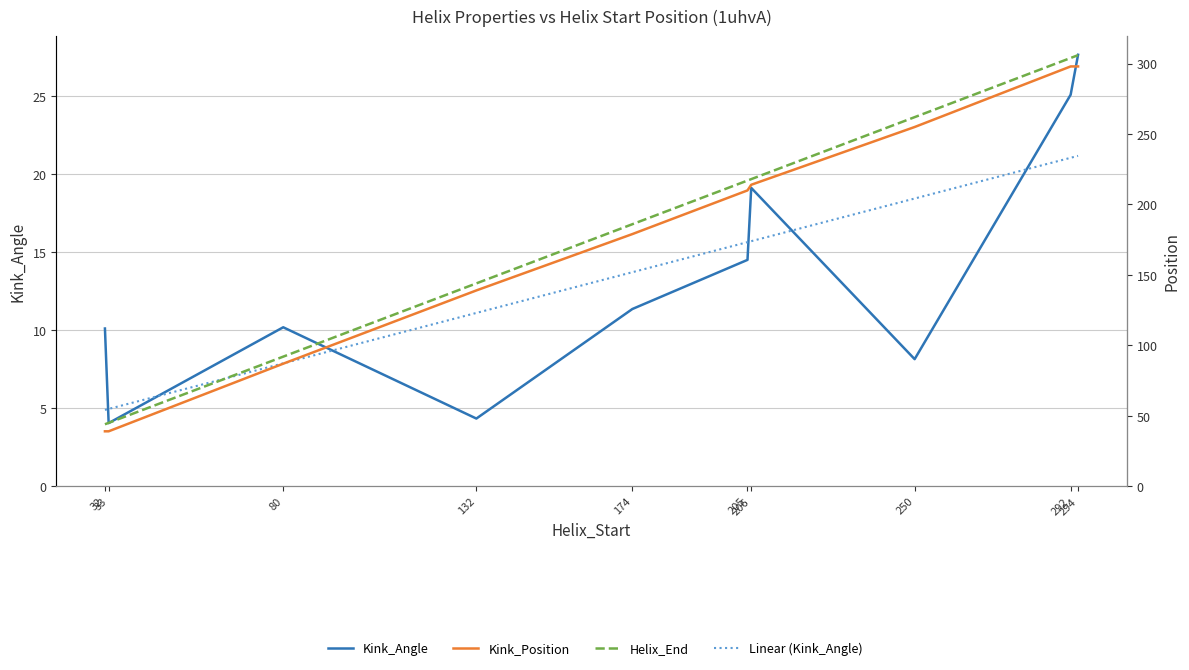

Between 33 and 80, which is larger?

80